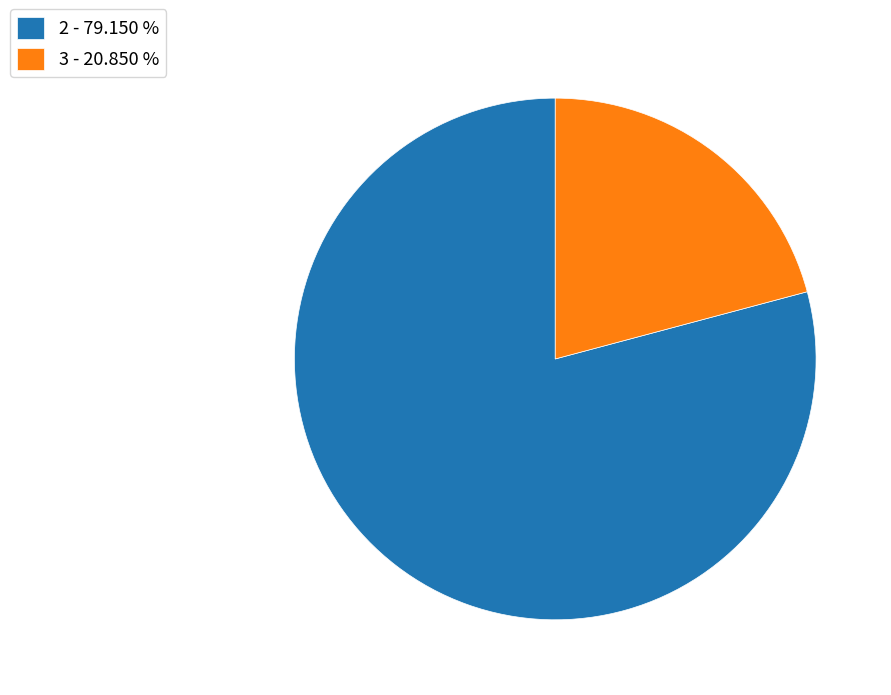

Between 2 - 79.150 % and 3 - 20.850 %, which is larger?

2 - 79.150 %